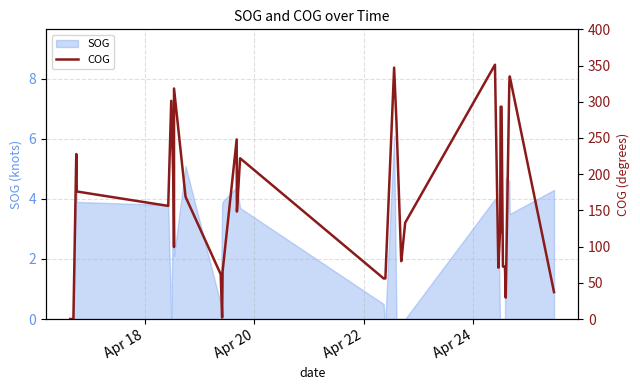

Reading right to left, transcribe all the data shown in this chart.

37.2	335.0	326.1	29.6	72.5	72.5	72.5	293.2	293.2	293.2	119.4	119.4	70.9	351.1	132.9	79.9	79.9	272.3	347.1	56.0	56.0	56.0	222.0	148.4	164.0	248.0	65.7	2.0	61.8	168.8	318.3	99.4	182.2	301.3	156.2	176.1	227.8	0.0	0.0	0.0